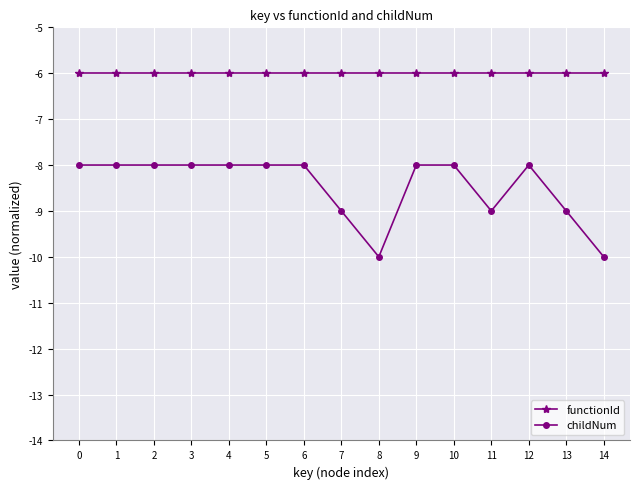

True or false: functionId and childNum cross at least once.

False